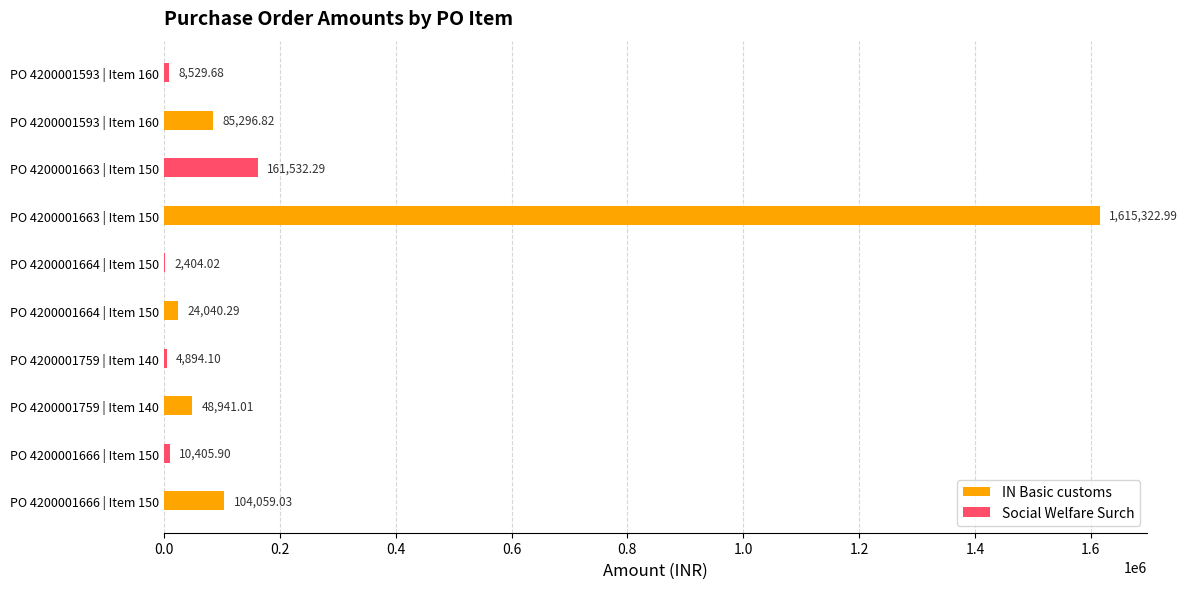

How many data points does each series have?

5